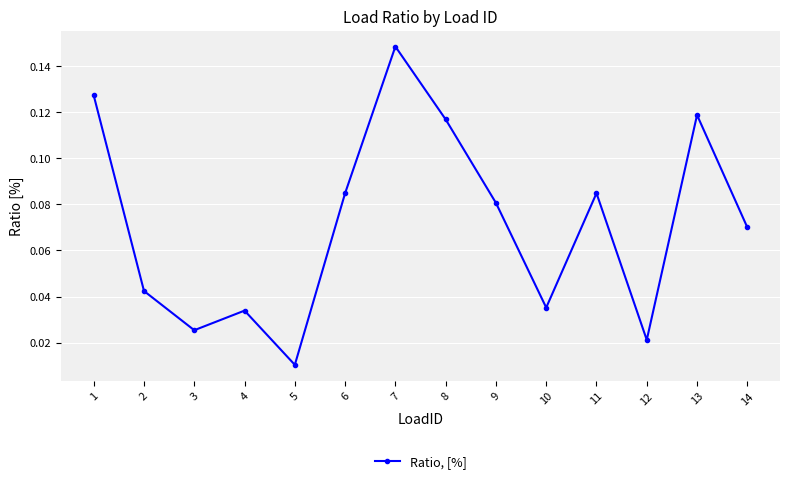

Which category has the highest value across all series?

7